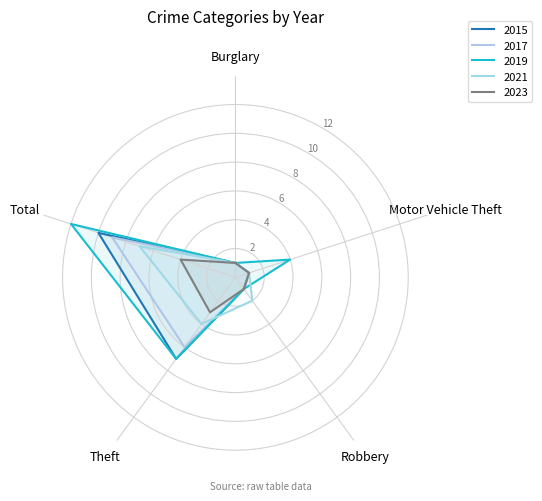

What is the label of the 5th point from the right?

Burglary